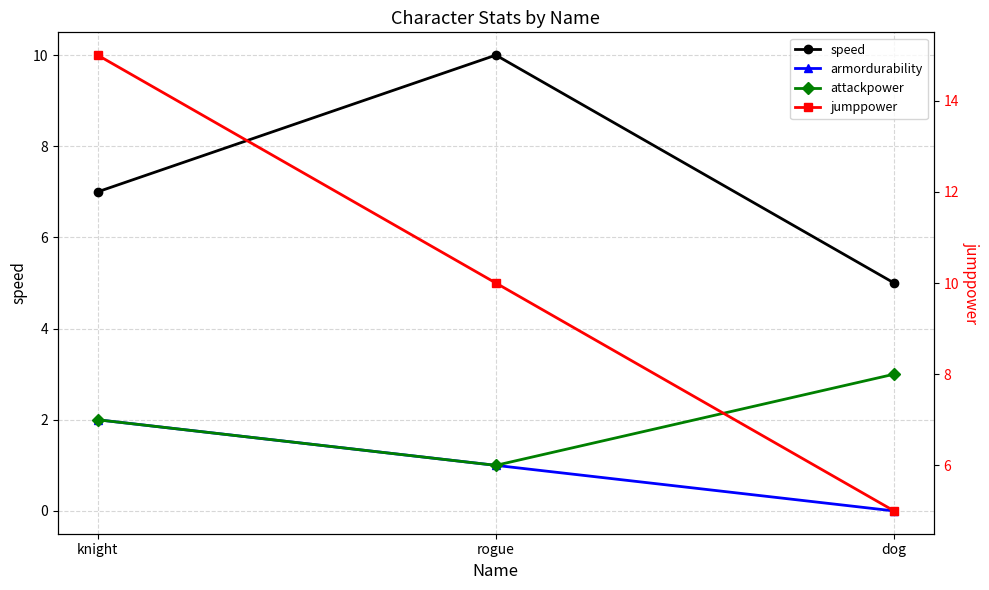

Reading left to right, what are all the values shown in this chart?

speed: knight=7	rogue=10	dog=5
armordurability: knight=2	rogue=1	dog=0
attackpower: knight=2	rogue=1	dog=3
jumppower: knight=15	rogue=10	dog=5